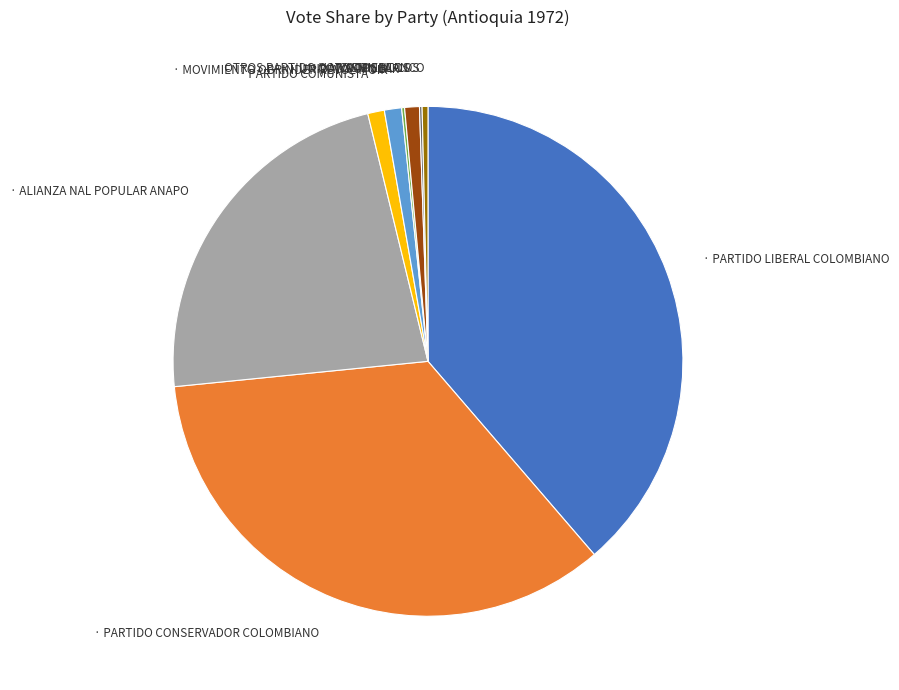

Is there any slice that represents more than half of the pie?

No